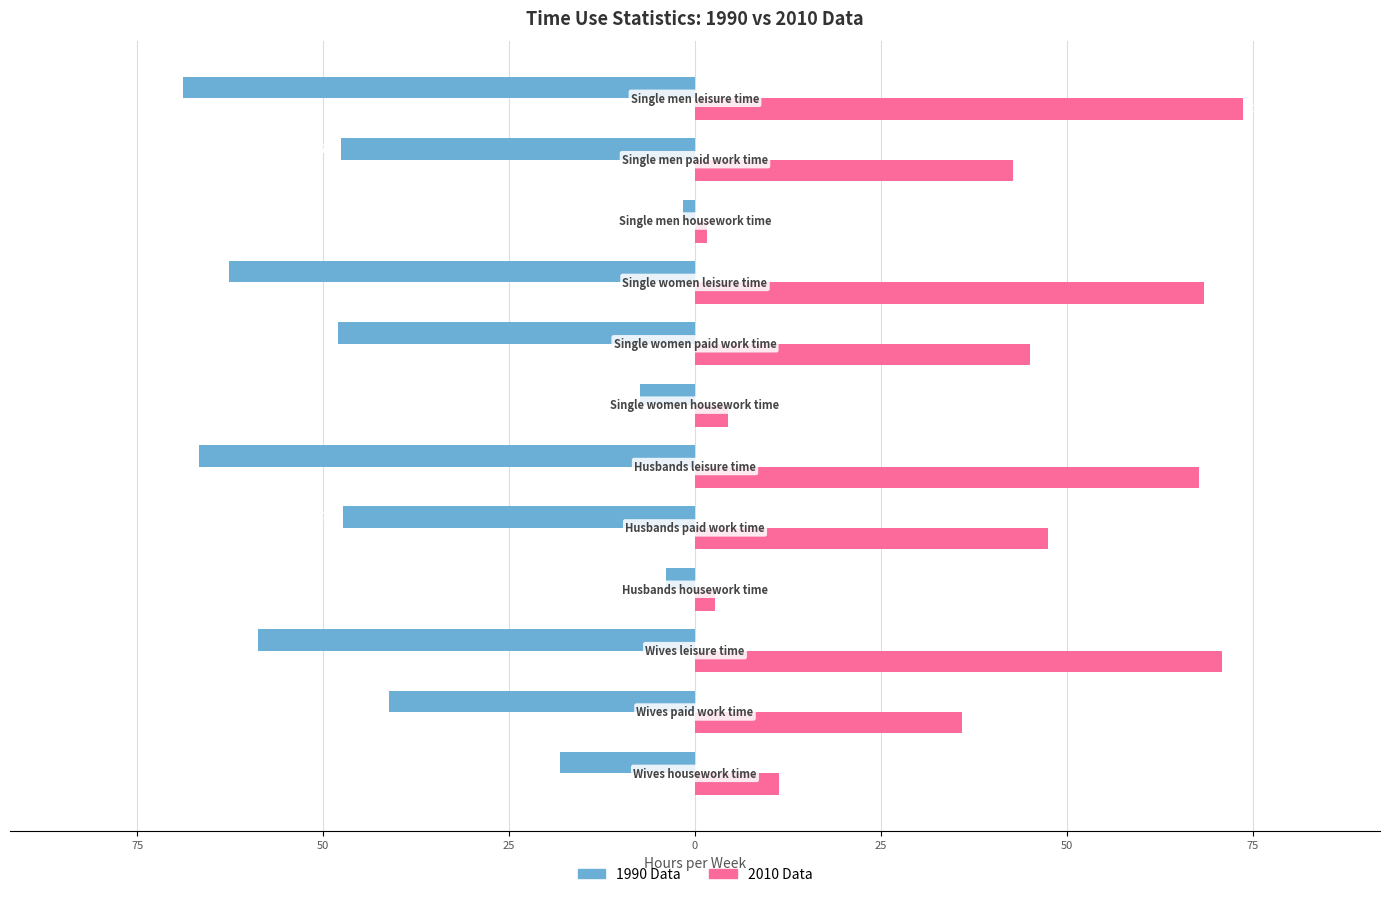

What are all the series names shown in the legend?

1990 Data, 2010 Data